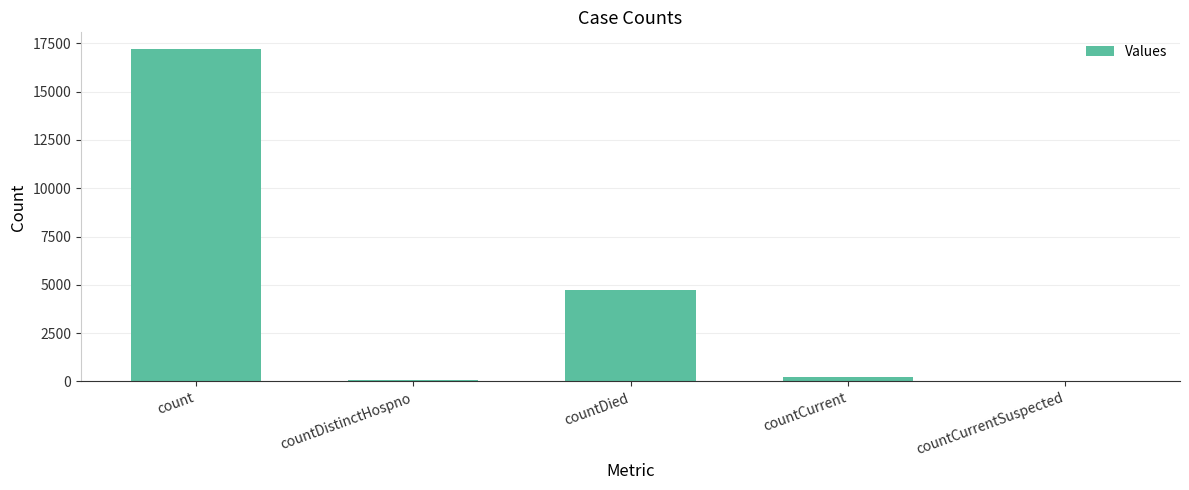

Is it true that the value at countDied is 2504?

False